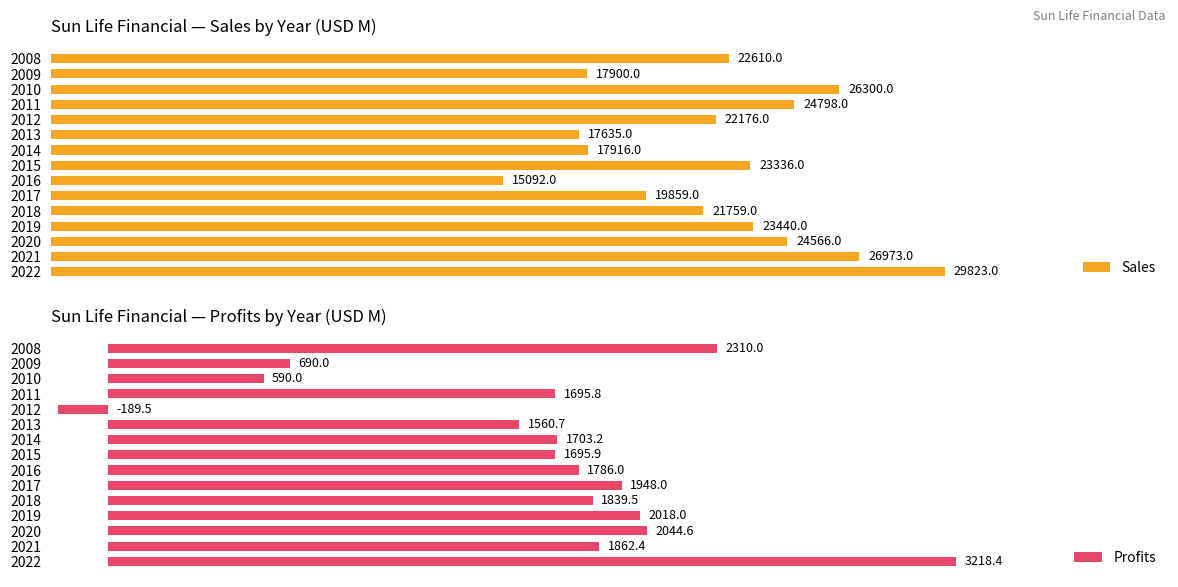

What is the smallest value displayed?

-189.5